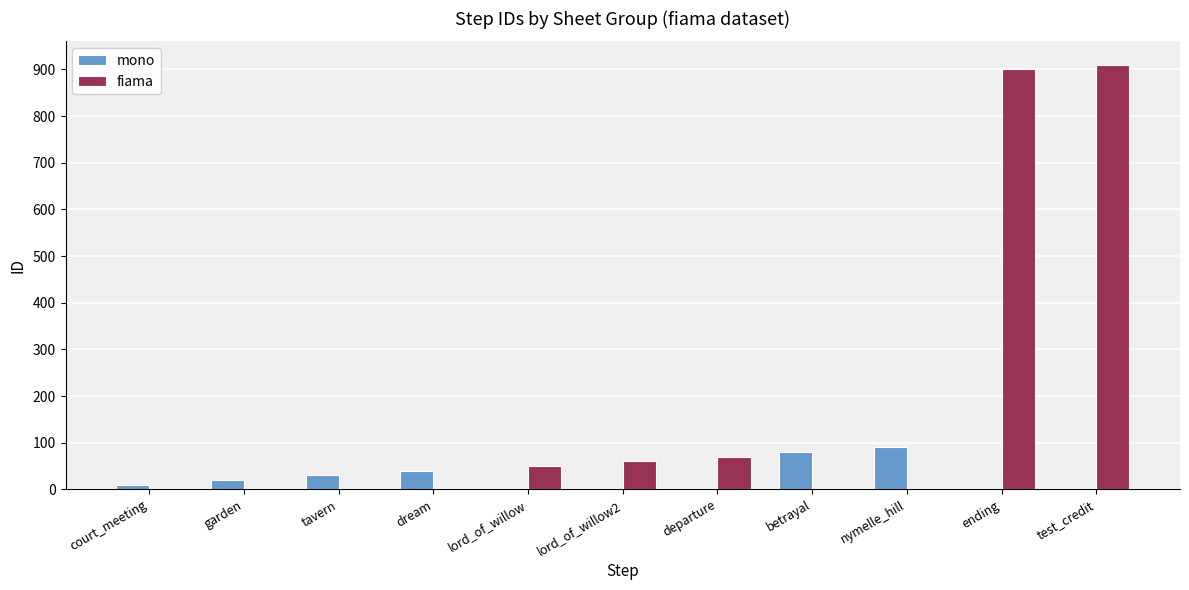

Reading left to right, list all the values displayed in this chart.

mono: court_meeting=10	garden=20	tavern=30	dream=40	lord_of_willow=0	lord_of_willow2=0	departure=0	betrayal=80	nymelle_hill=90	ending=0	test_credit=0
fiama: court_meeting=0	garden=0	tavern=0	dream=0	lord_of_willow=50	lord_of_willow2=60	departure=70	betrayal=0	nymelle_hill=0	ending=900	test_credit=910